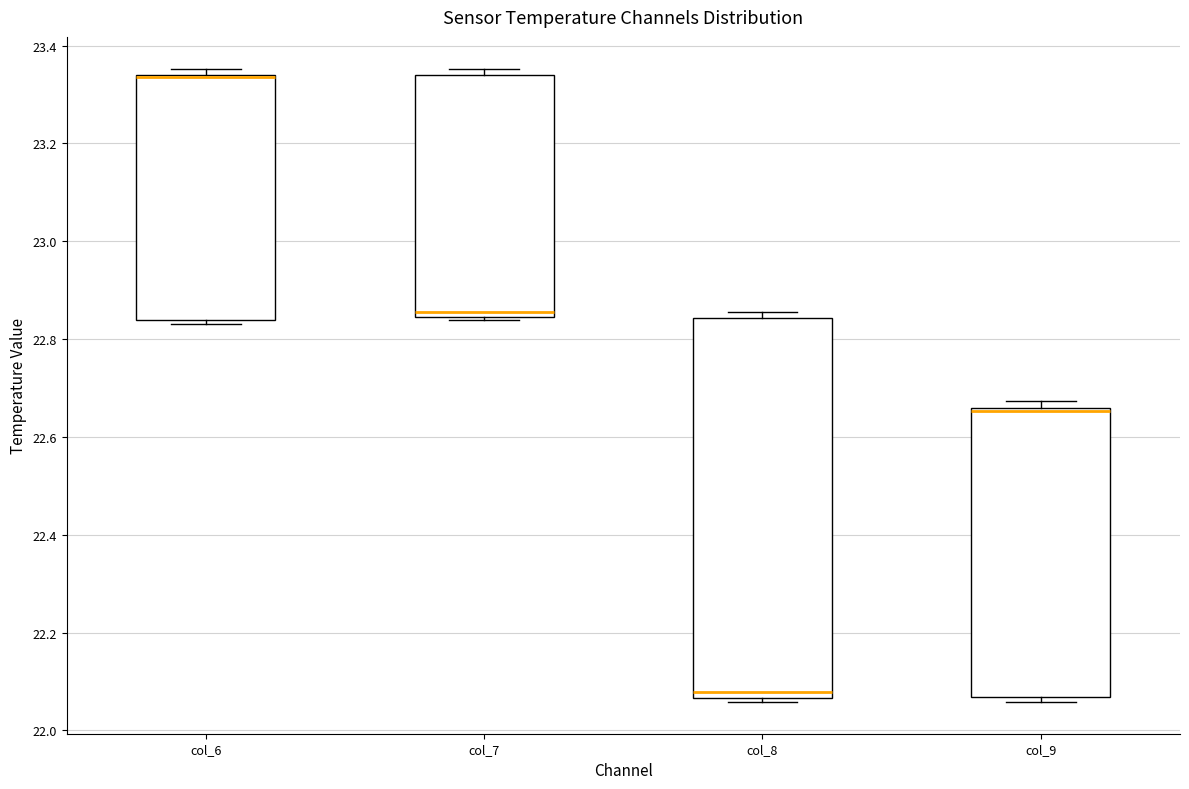

Where is the upper edge of the box for col_6 on the y-axis? The values are not printed on the chart, so give them approximately, as read against the axis.

23.34